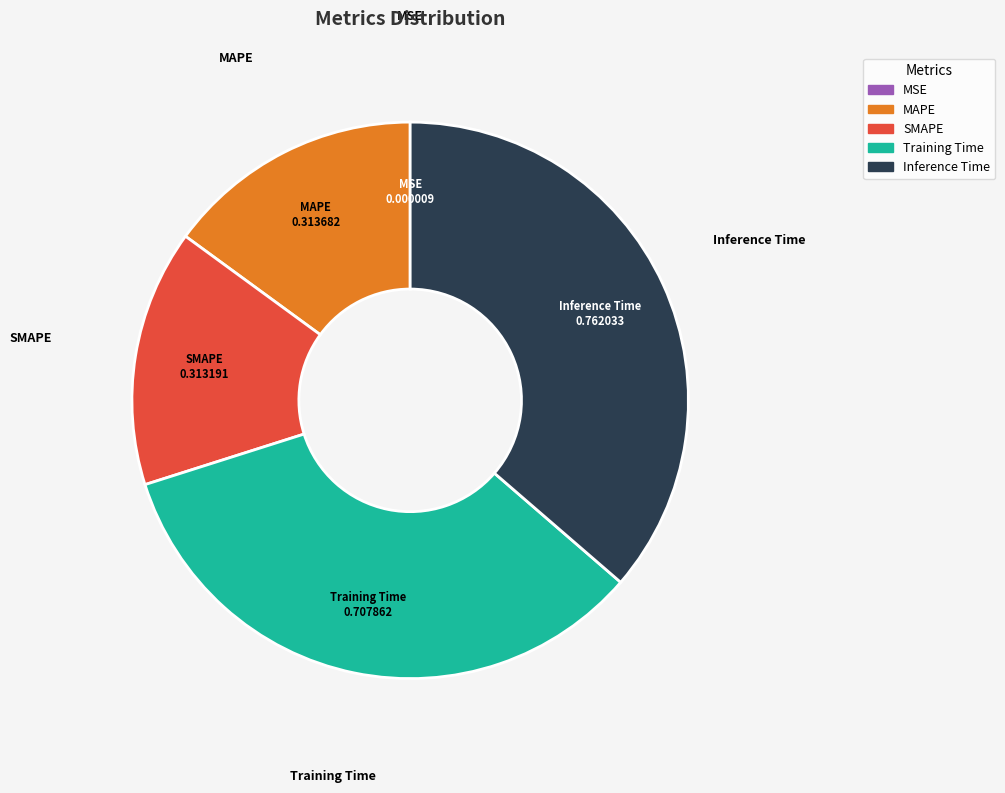

Do Training Time and SMAPE together represent more than half of the pie?

No